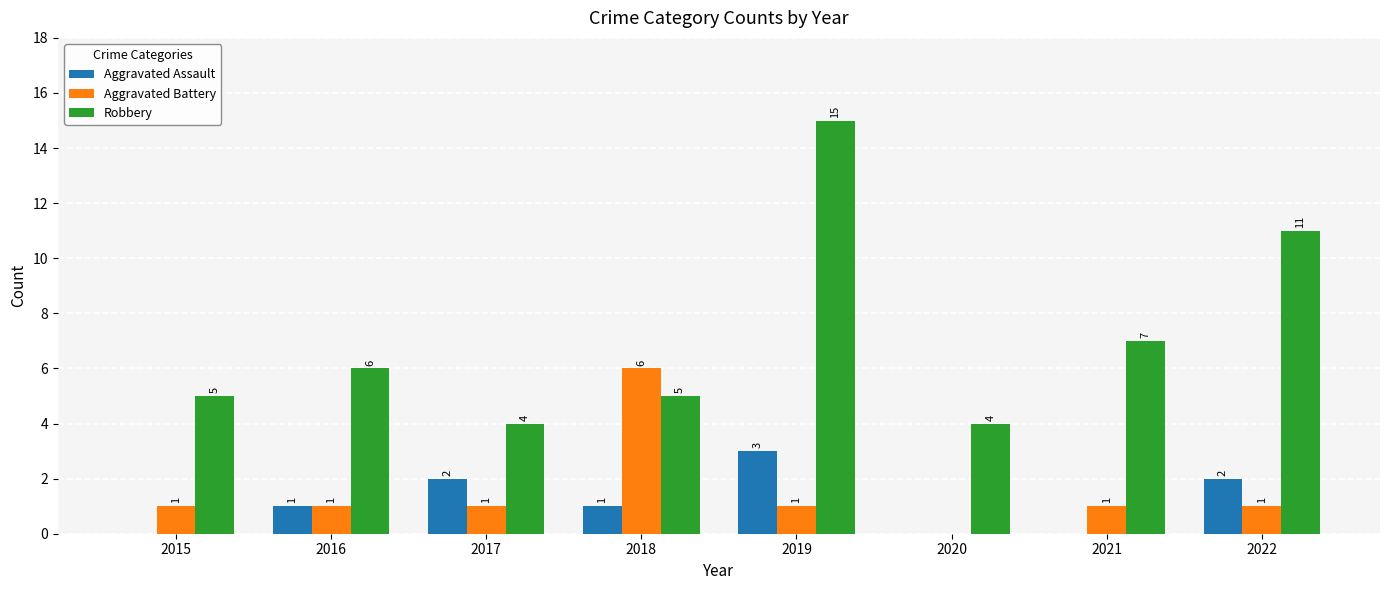

What are all the series names shown in the legend?

Aggravated Assault, Aggravated Battery, Robbery